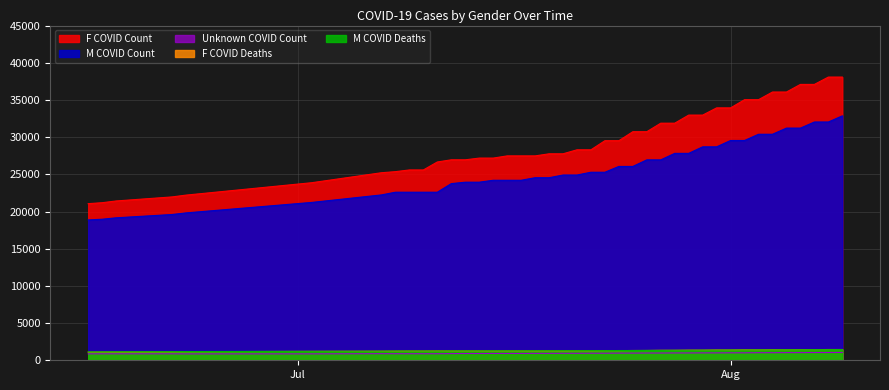

Is it true that M_COVID_COUNT equals 21167 at 2020-08-06?

False